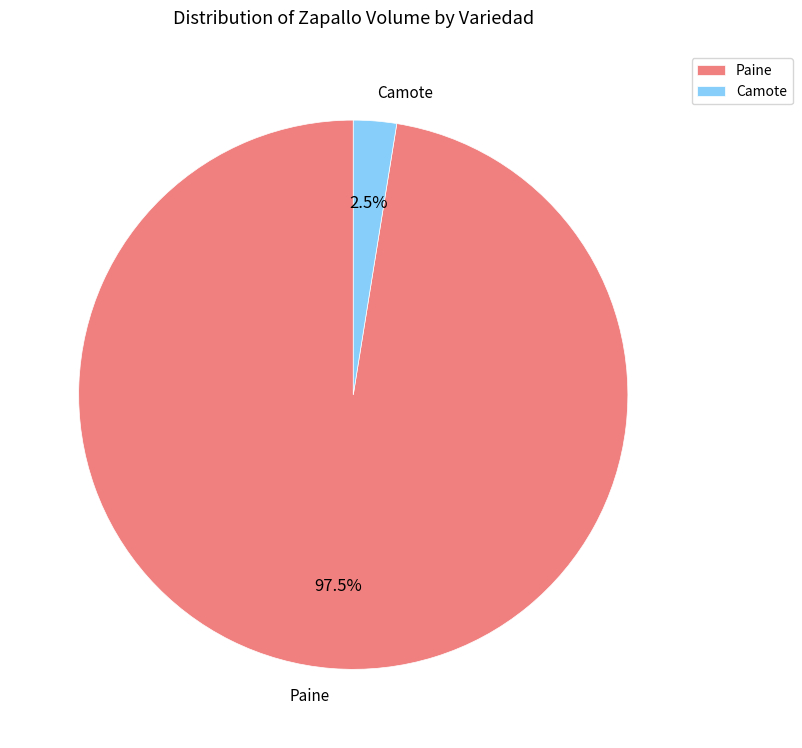

Between Camote and Paine, which is larger?

Paine